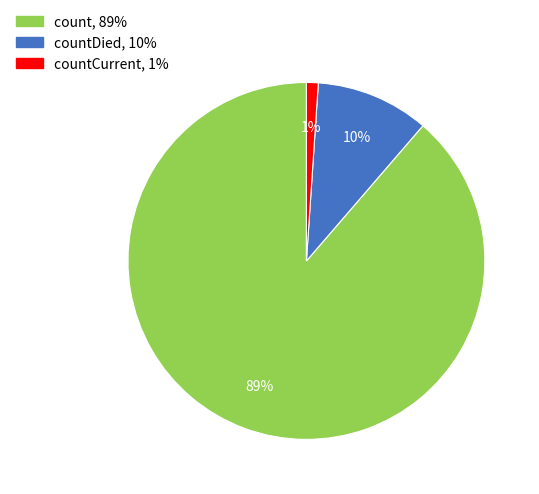

Is there a majority slice in this chart?

Yes